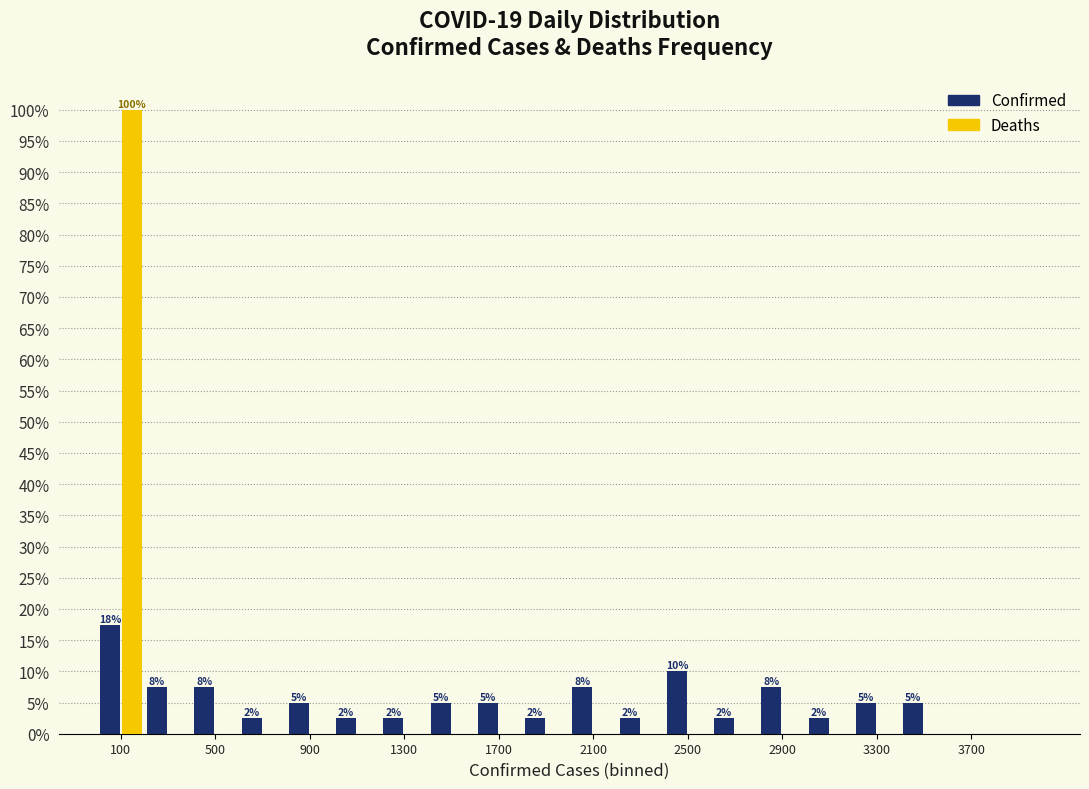

In the Confirmed series, which range on the x-axis has the tallest bar?

0 to 200